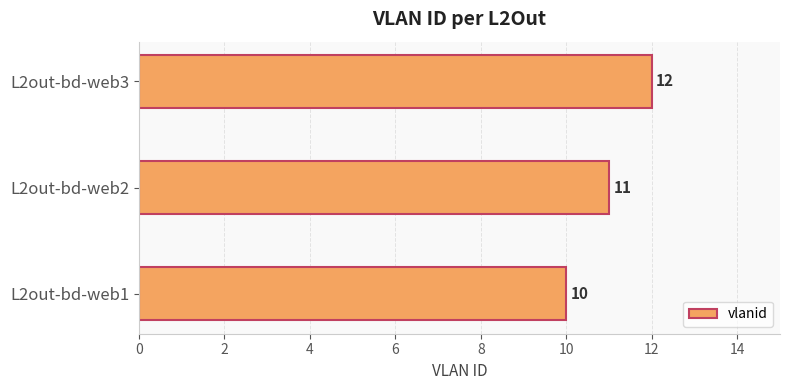

The chart shows a value of 7 at L2out-bd-web3. True or false?

False